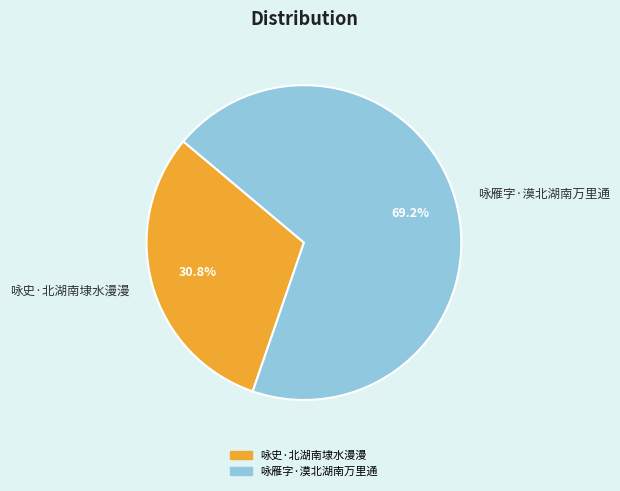

Which category accounts for the majority?

咏雁字·漠北湖南万里通